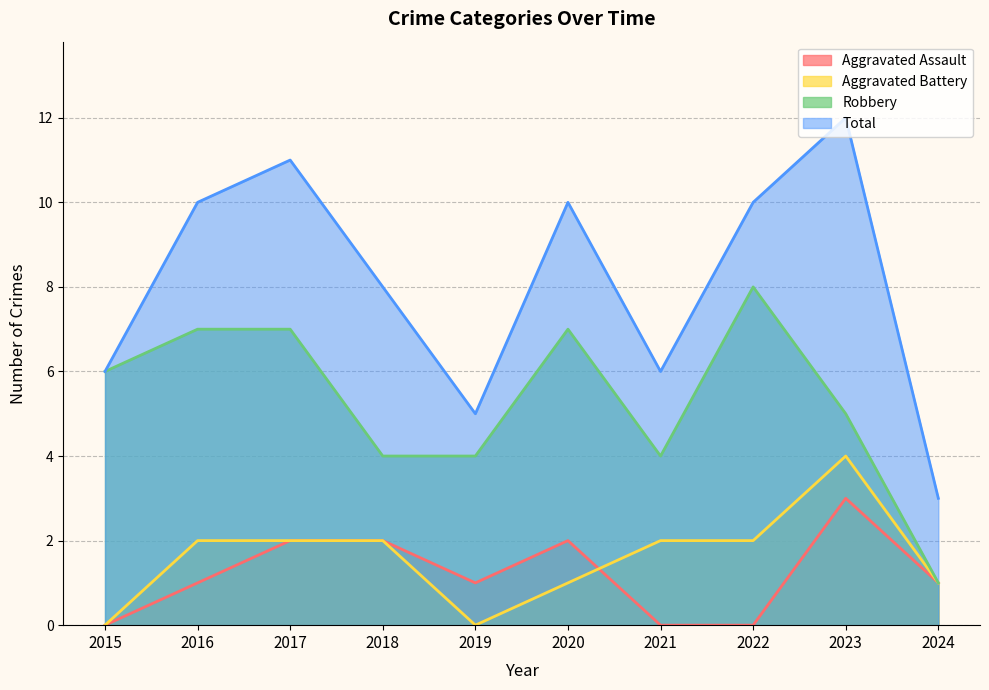

List the labels in order of Aggravated Assault value, largest first.

2023, 2017, 2018, 2020, 2016, 2019, 2024, 2015, 2021, 2022